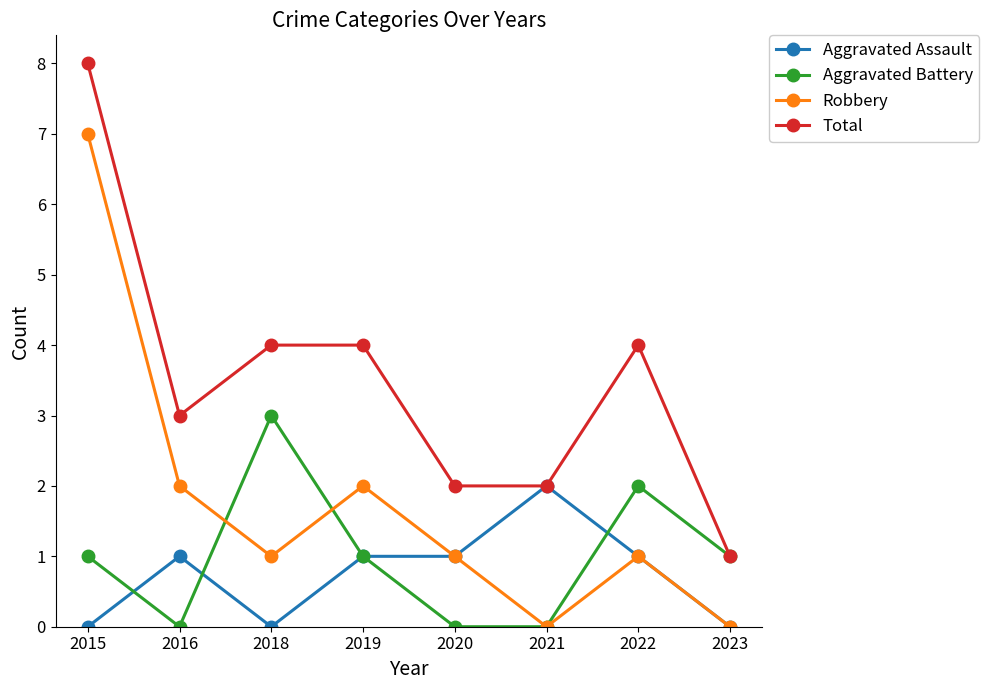

Is it true that Aggravated Battery equals 0 at 2019?

False